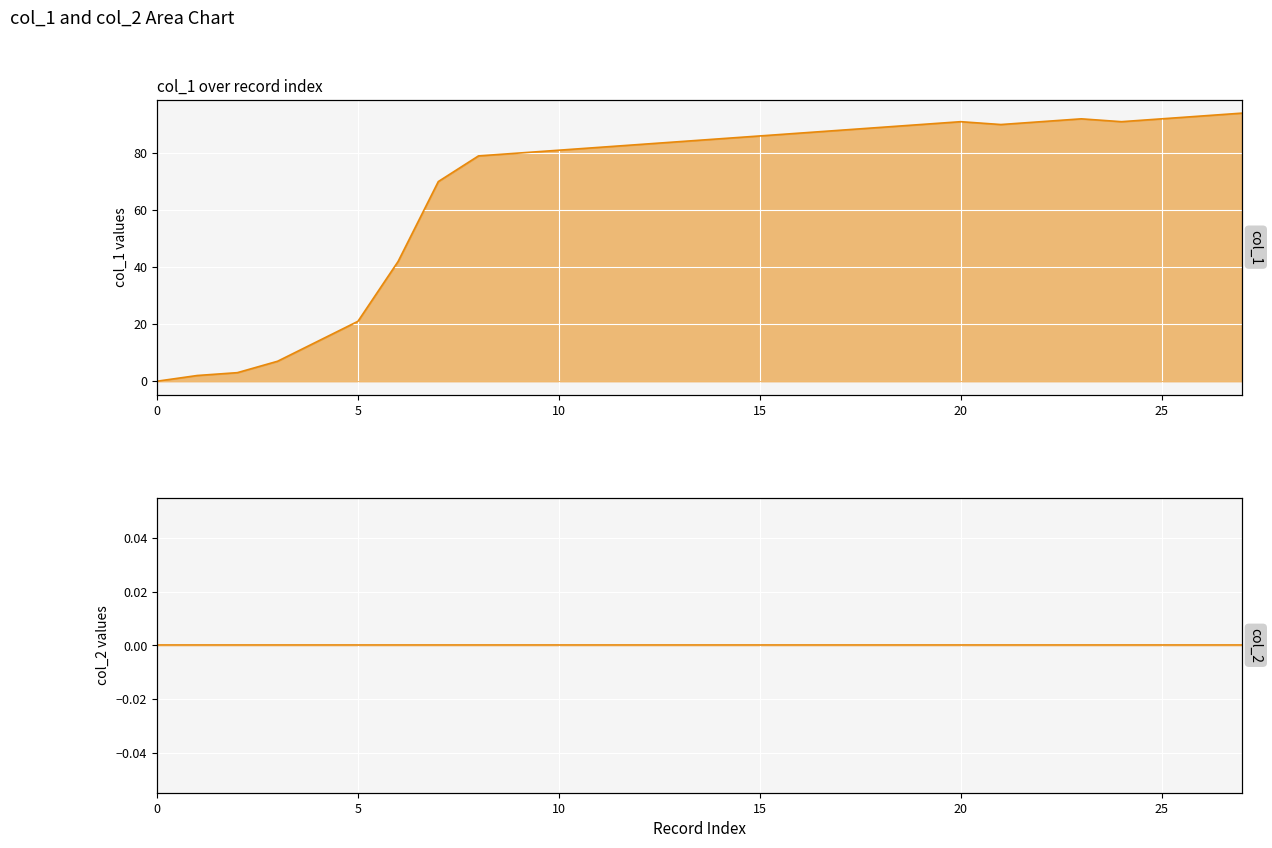

At how many categories does at least one series exceed 47?

21